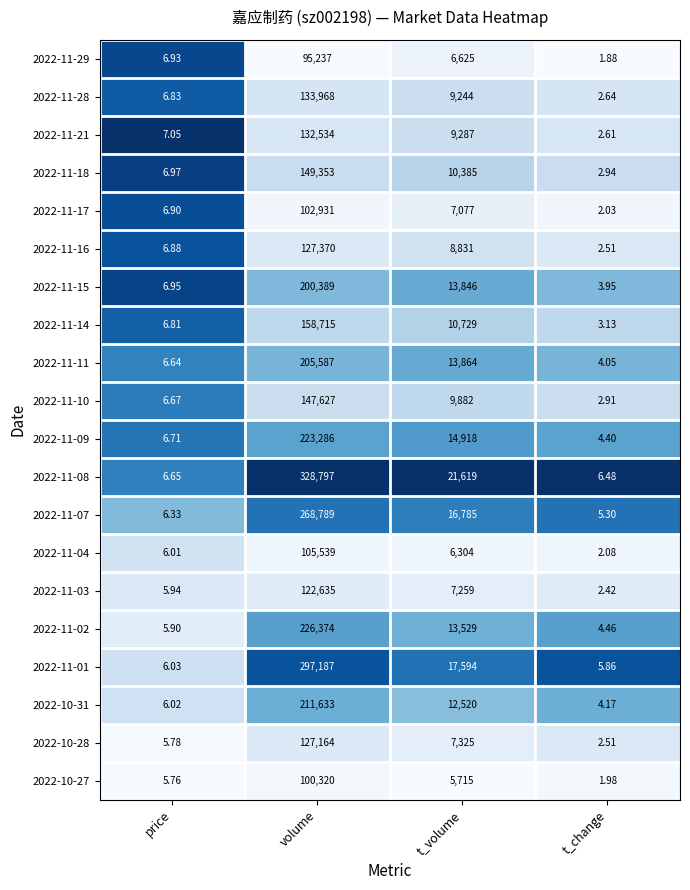

At which label does 2022-11-14 first exceed 10729?

volume